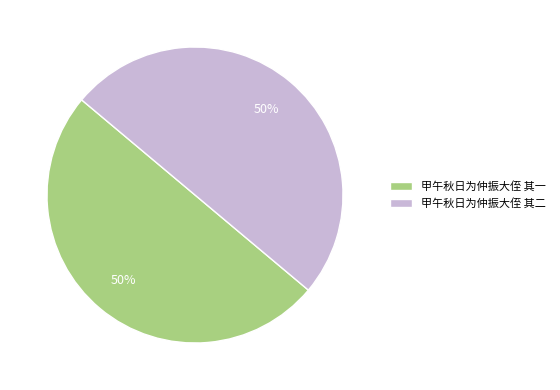

True or false: 甲午秋日为仲振大侄 其二 accounts for 50% of the total.

True